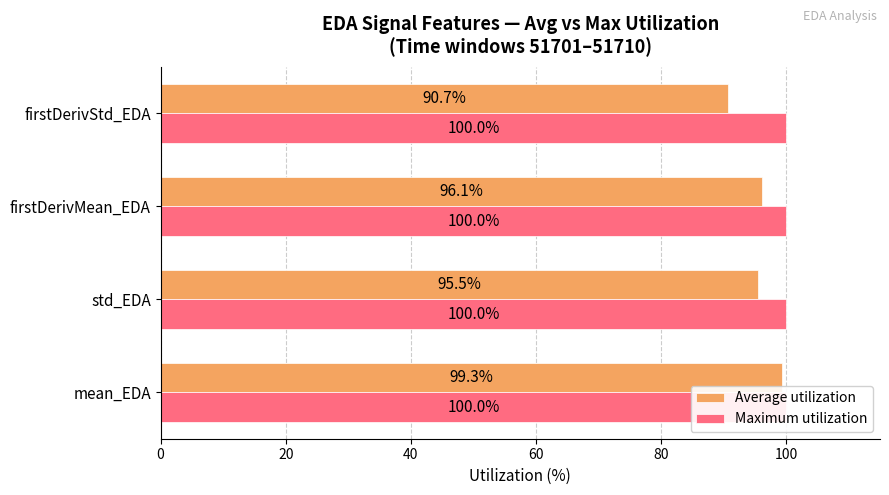

Is it true that Average utilization equals 99.3 at mean_EDA?

True